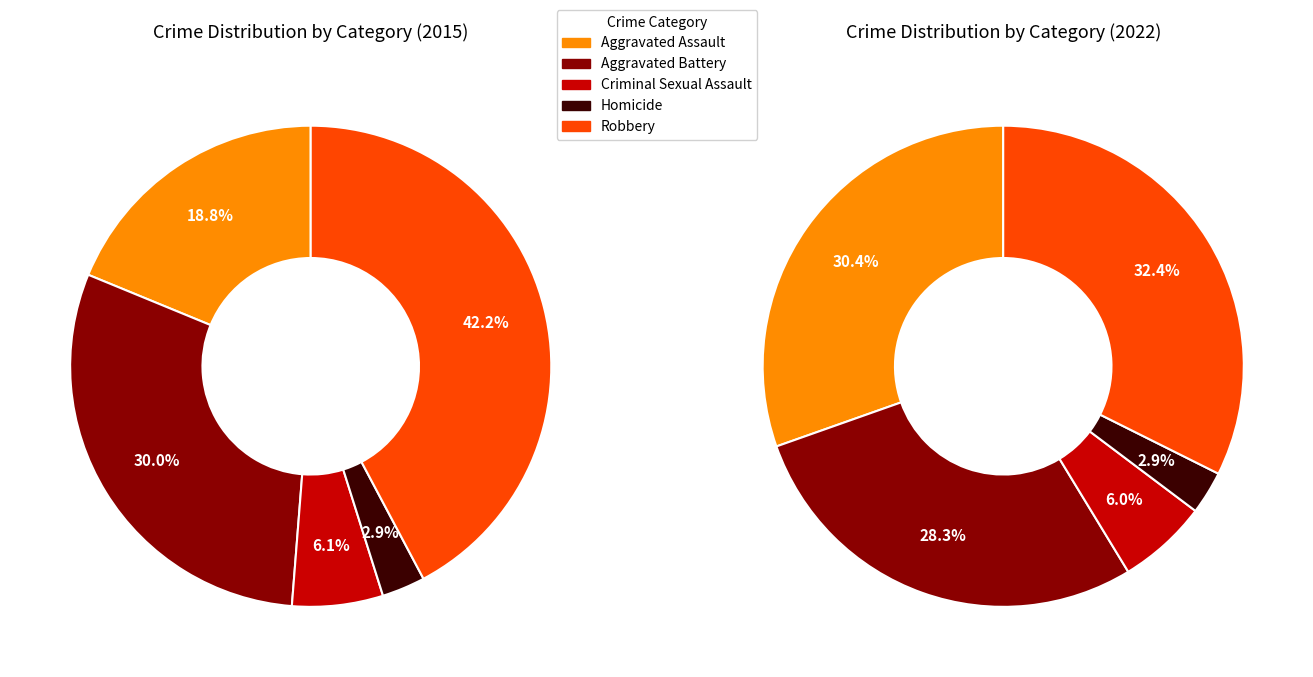

Which slice is the smallest?

Homicide